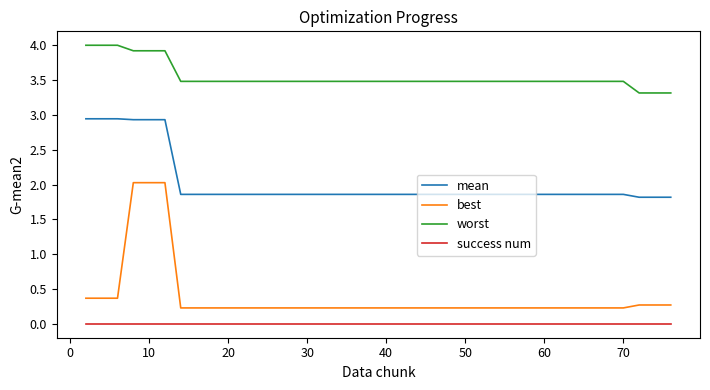

At how many categories does at least one series exceed 3?

40